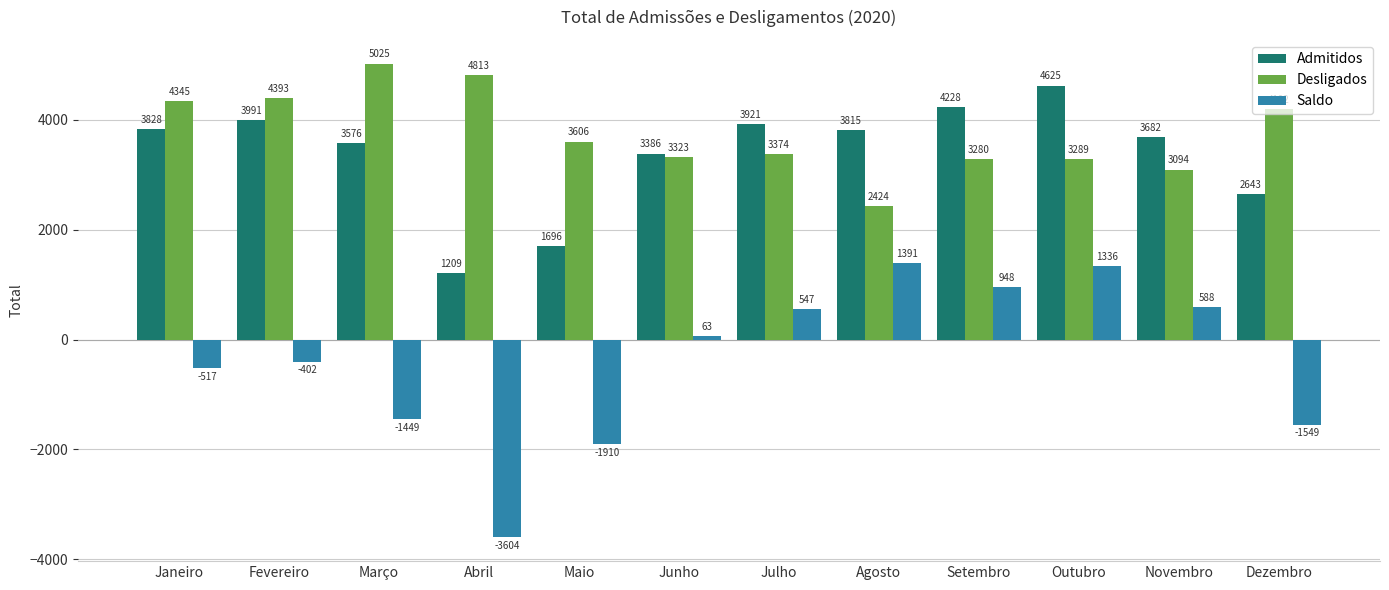

How many data points in Saldo are less than 63?

6